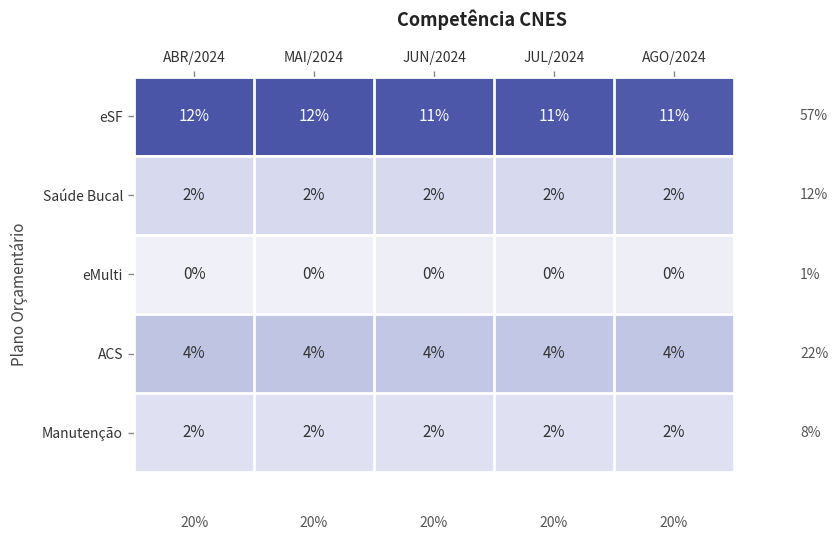

Which series has the largest total across all categories?

eSF